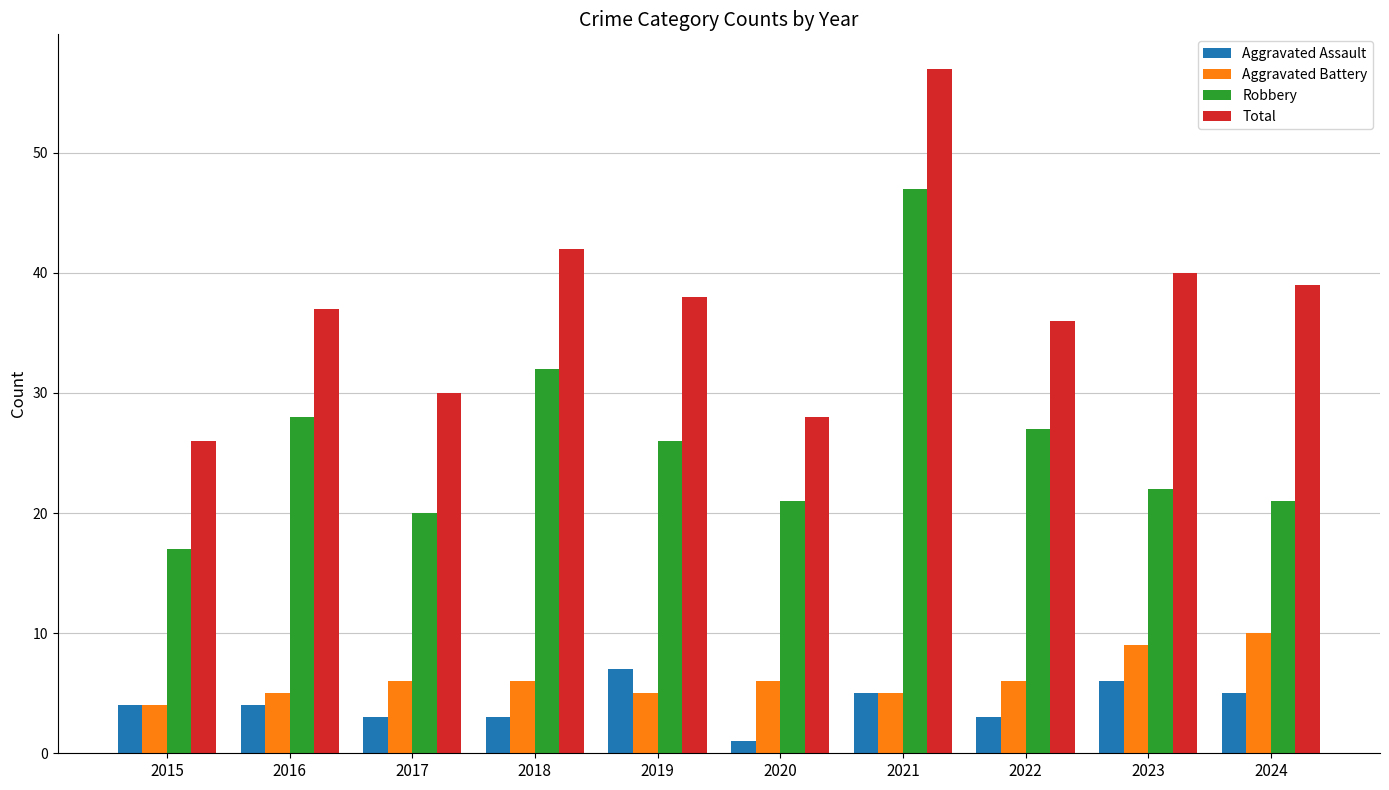

Is the value of Aggravated Battery at 2016 greater than the value of Robbery at 2024?

No